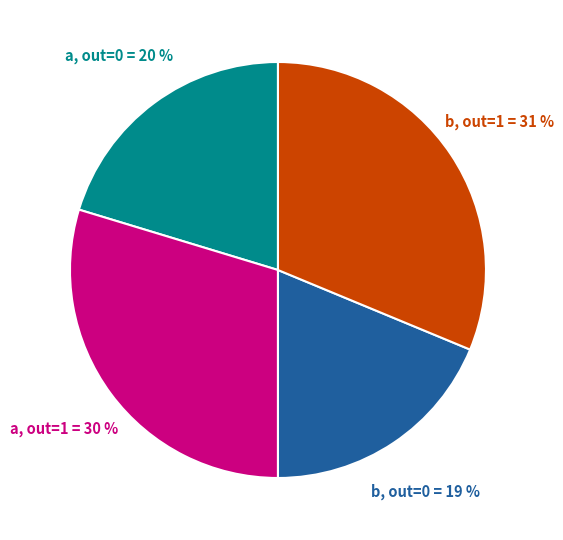

To the nearest percent, what is the average slice percentage?

25%